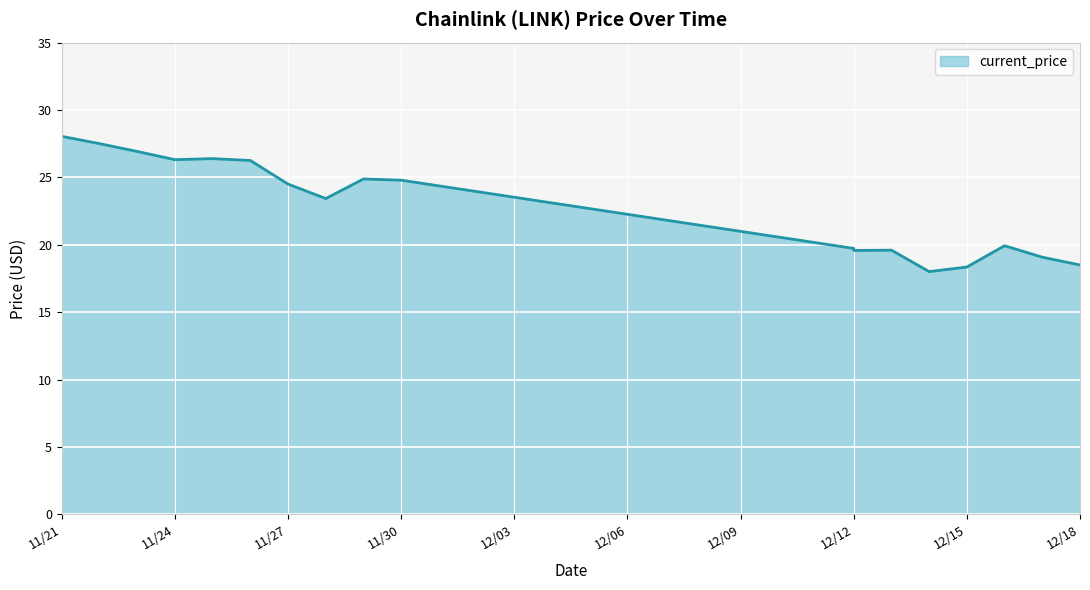

Does the chart display data point markers on the line(s)?

No